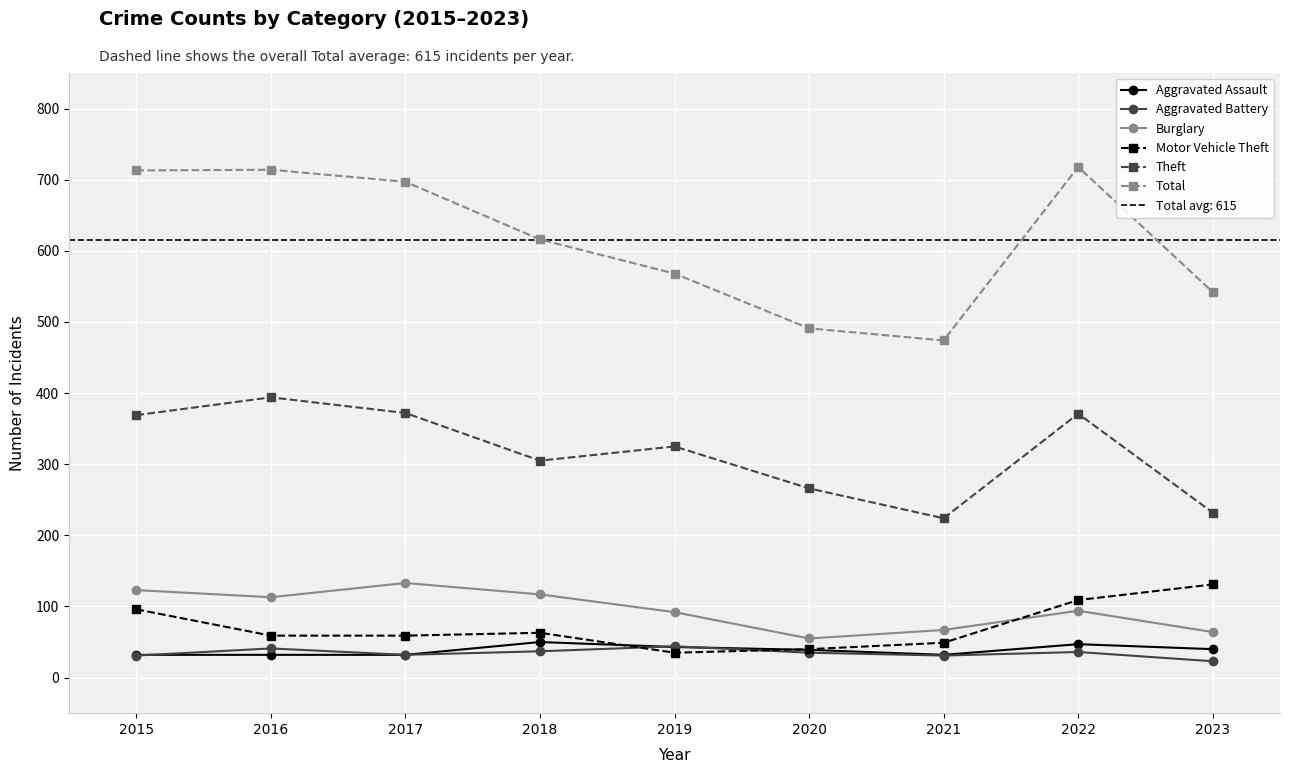

Count the number of data series in this chart.

6